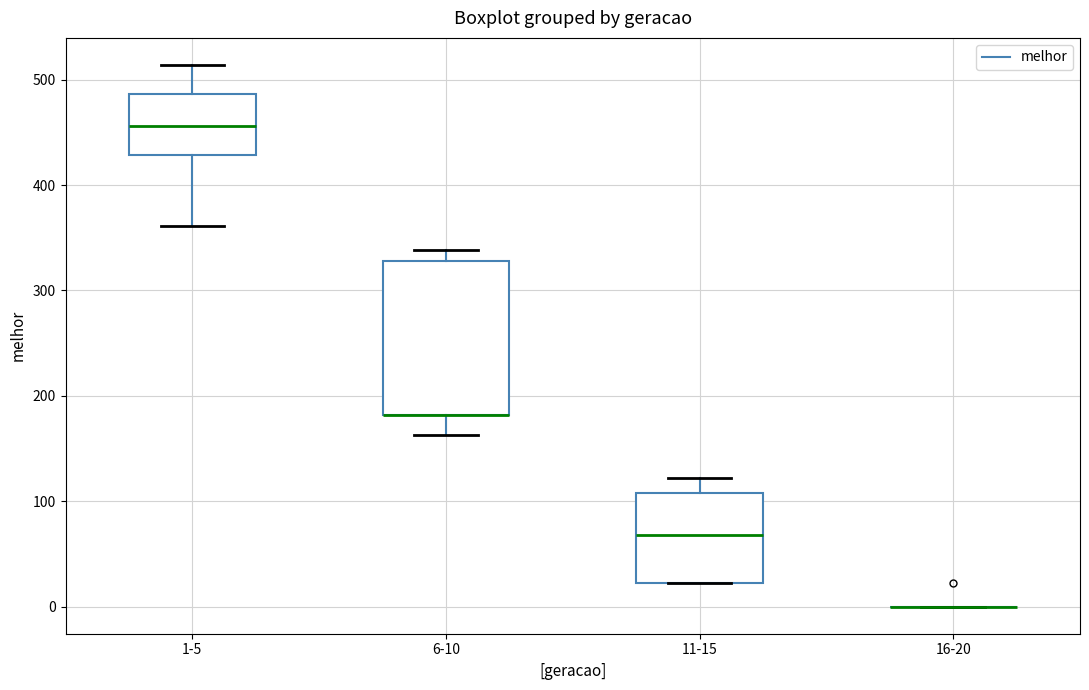

Reading left to right, transcribe this box plot: for each box, give where its median line is, the range the box spans, and where its two whiskers end, as read against the y-axis. The values are not printed on the chart, so give them approximately, as read against the axis.

1-5: median 460, box 430 to 490, whiskers 360 to 510
6-10: median 180 (drawn on the box's lower edge), box 180 to 330, whiskers 160 to 340
11-15: median 70, box 20 to 110, whiskers 20 to 120
16-20: box collapsed to a line at 0, whiskers 0 to 0